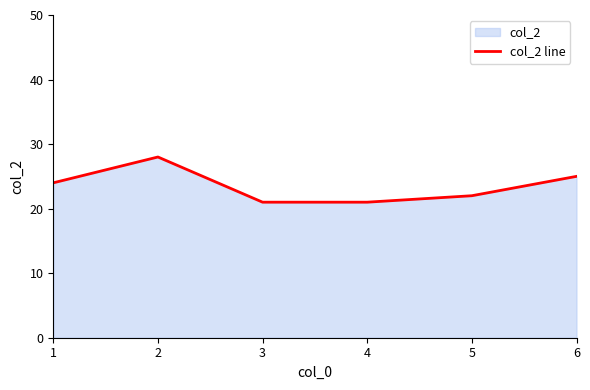

What is the difference between the maximum and minimum values?

7